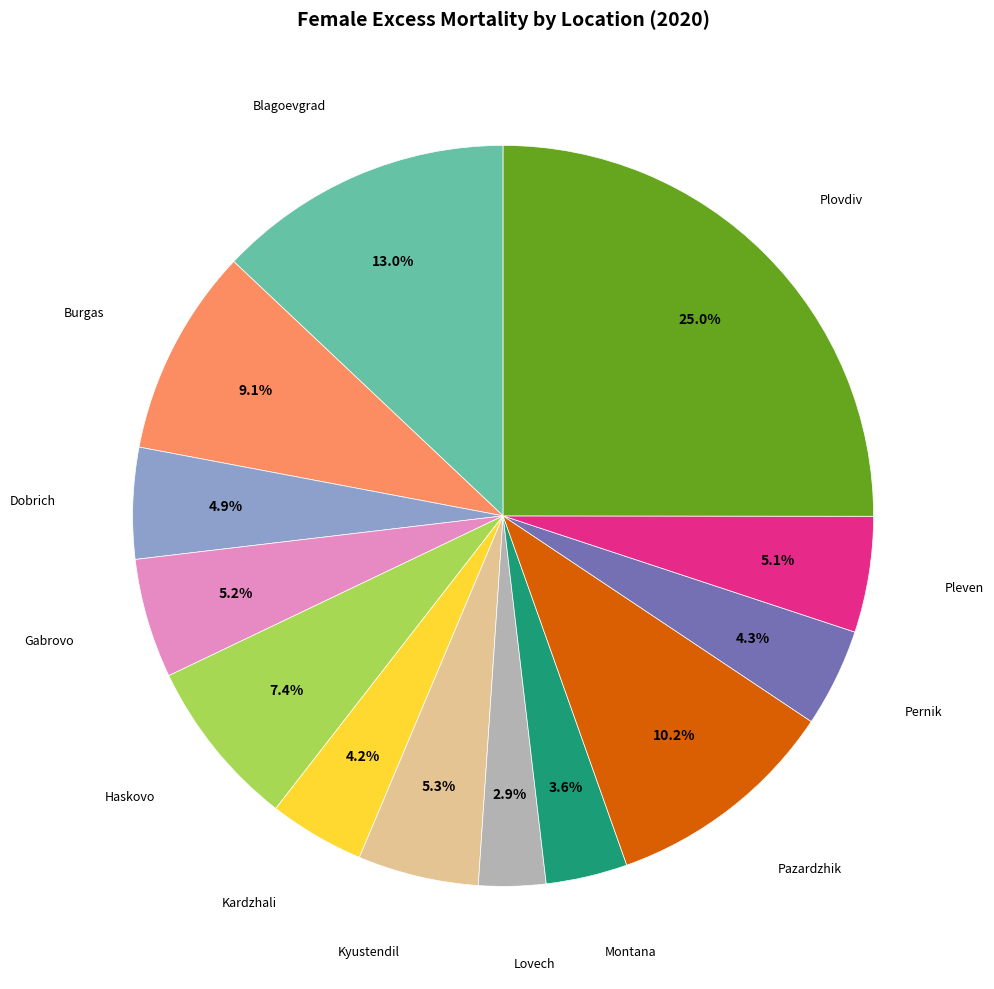

Which category has the smallest portion of the pie?

Lovech